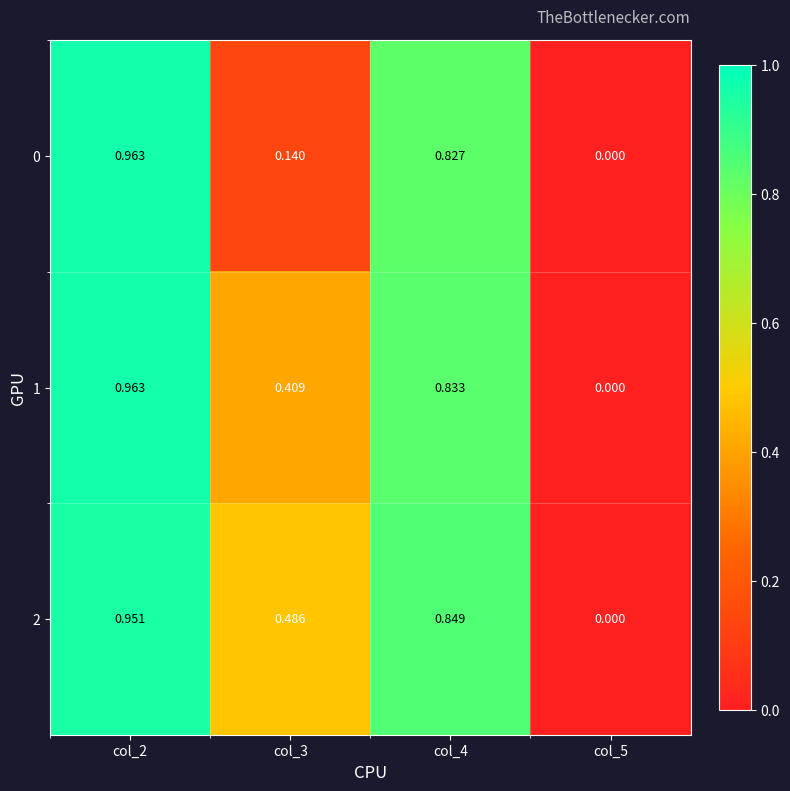

Is the value of 1 at col_4 greater than the value of 0 at col_3?

Yes